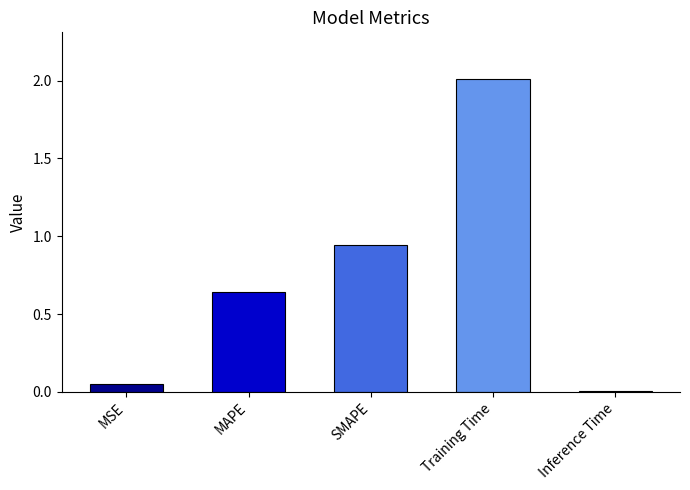

At which label is the value closest to 1?

SMAPE